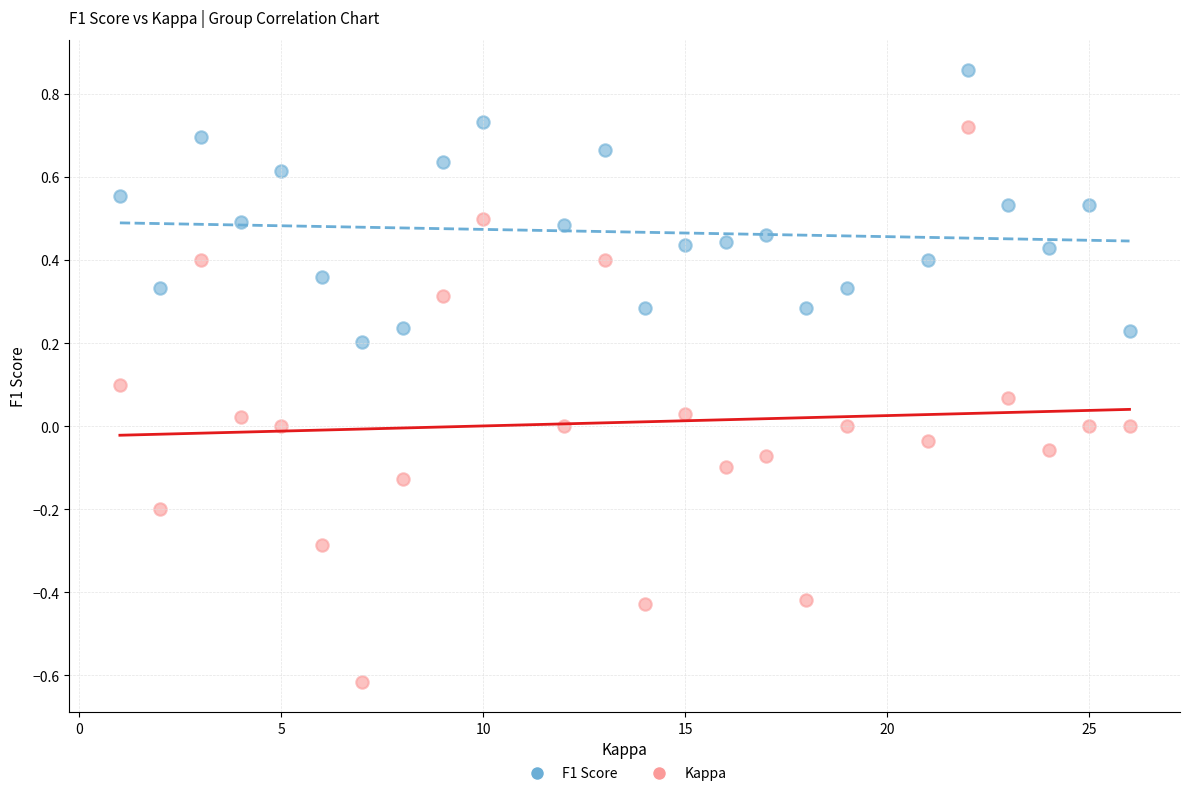

Across all data points, what is the range of X values (max minus min)?

25.0